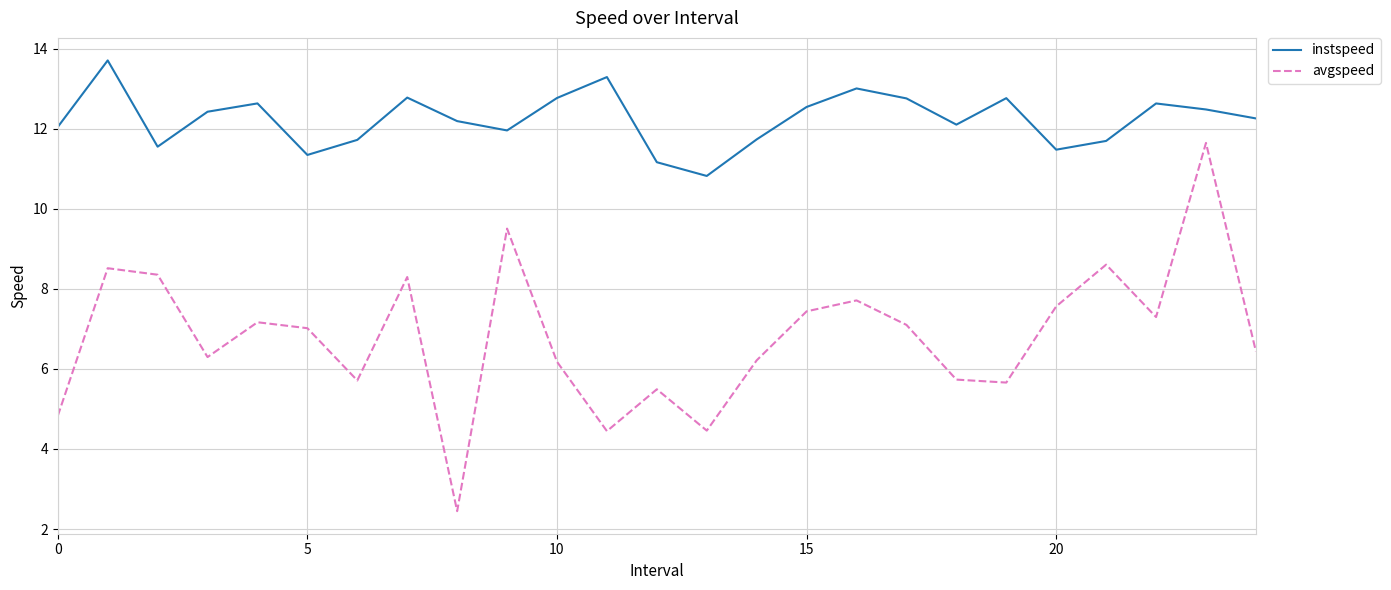

List the series in order of their peak value, lowest first.

avgspeed, instspeed